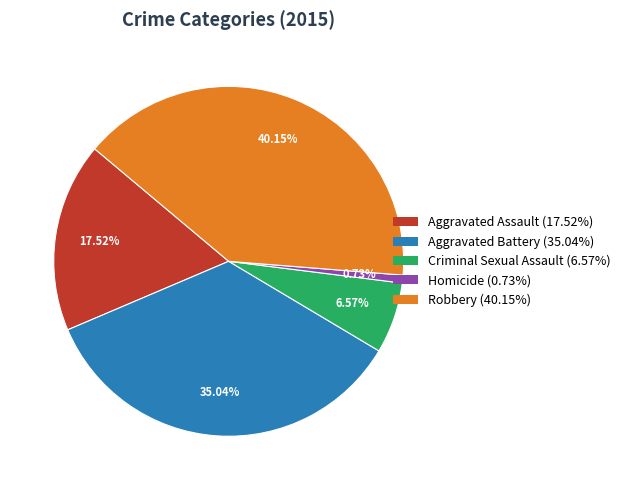

To the nearest percent, what is the difference between the largest and smallest slice percentages?

39%